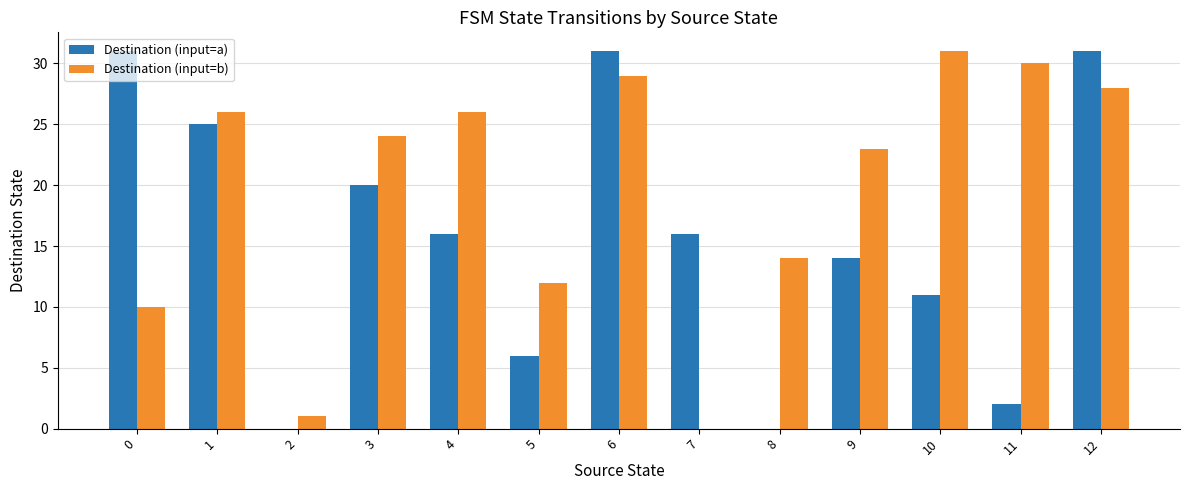

What is the difference between the Destination (input=b) values at 2 and 5?

11